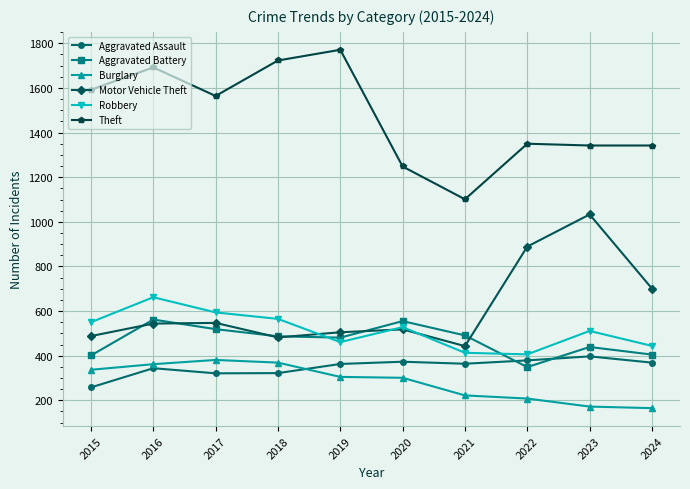

True or false: Burglary has a value of 222 at 2021.

True